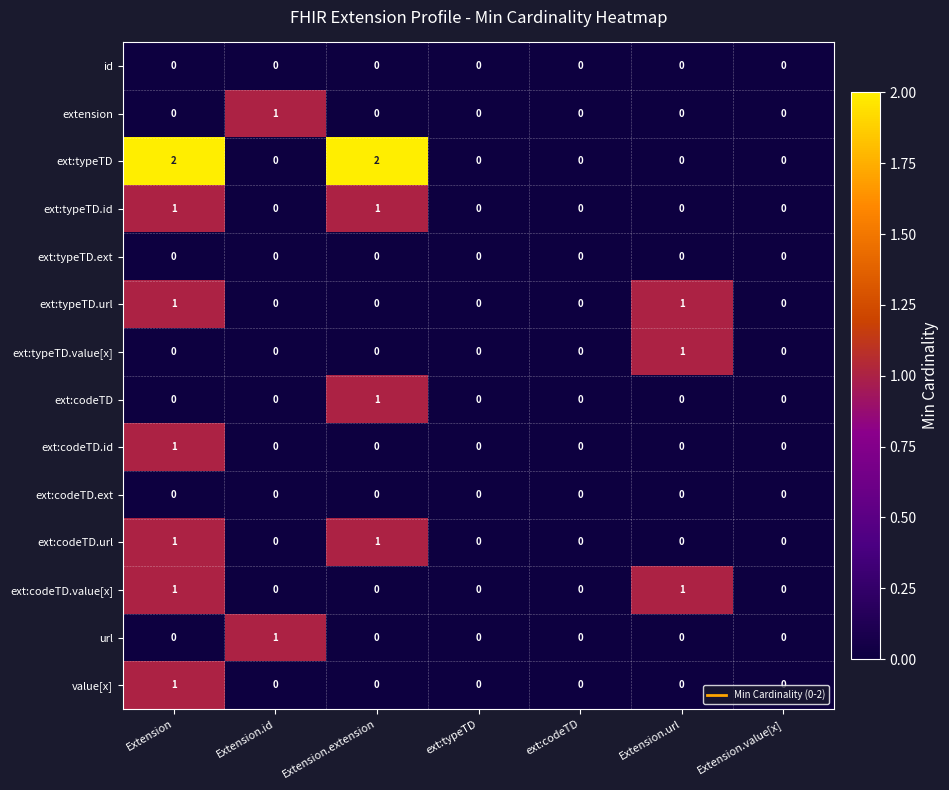

At which category is the sum across all series the highest?

Extension